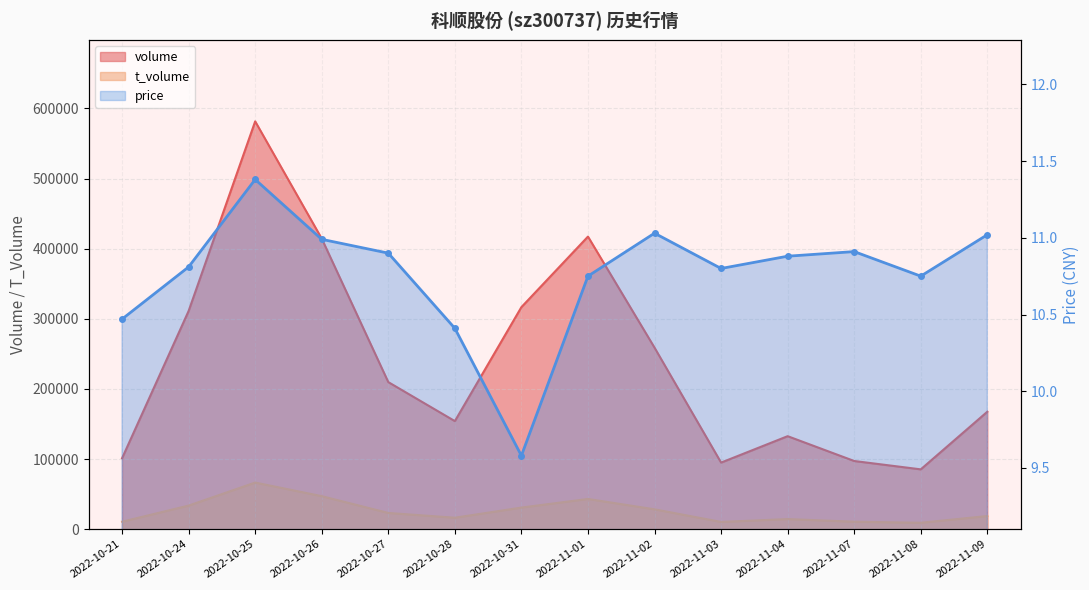

True or false: price and volume intersect in this chart.

False